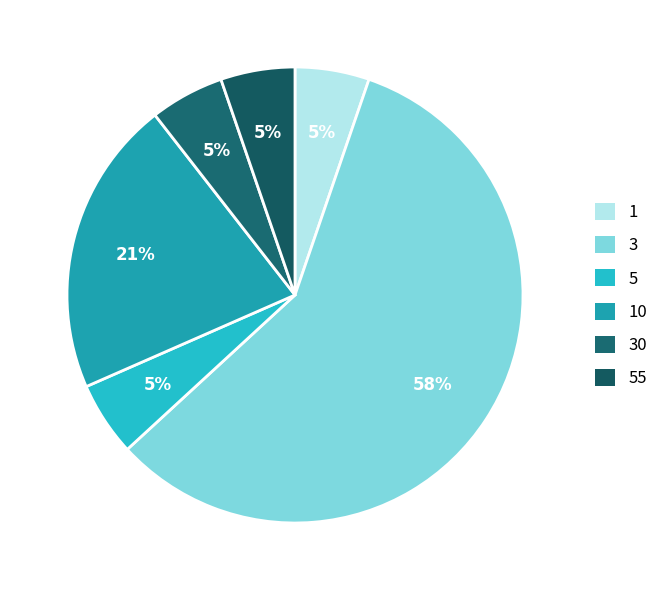

Count the number of slices in the pie.

6